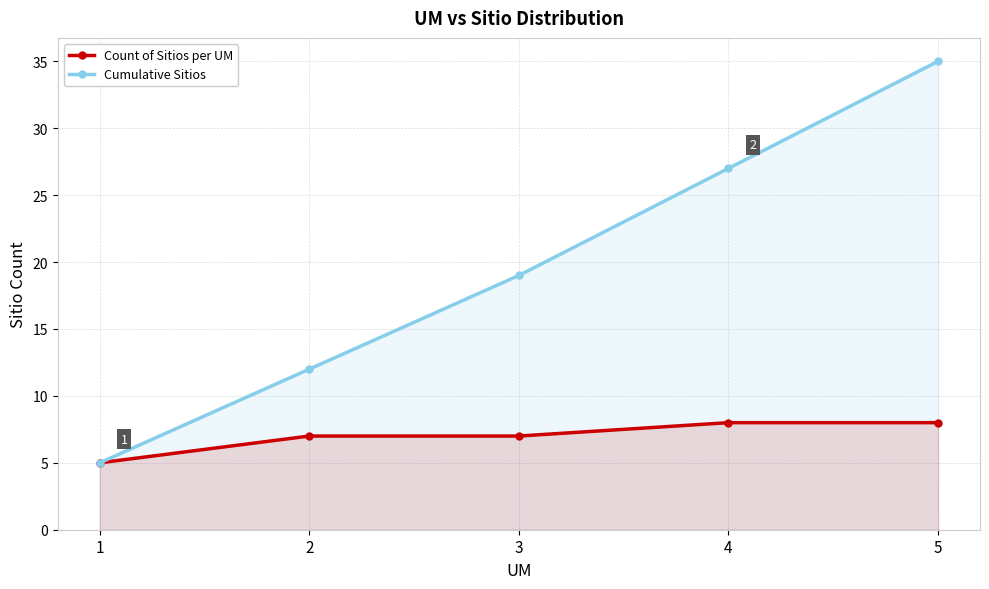

What is the sum of the Cumulative Sitios values at 4 and 2?

39